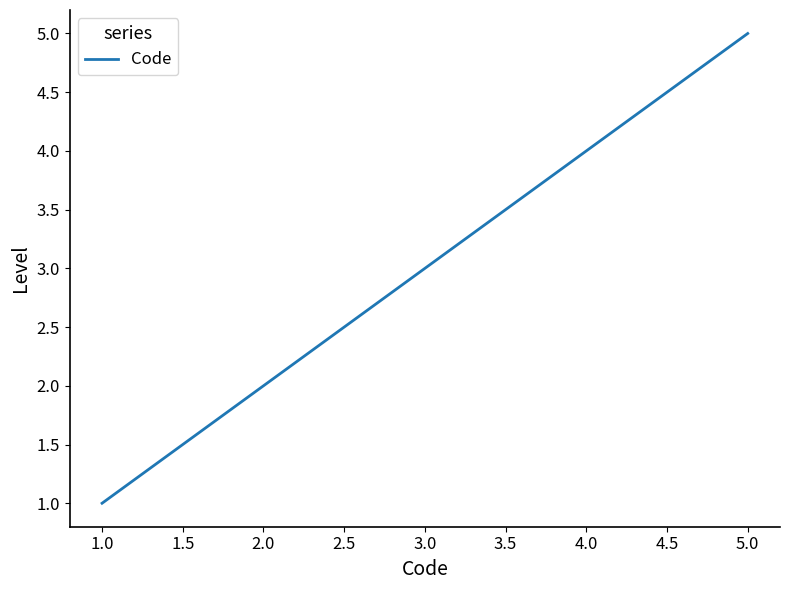

The chart shows a value of 3 at 1.0. True or false?

False